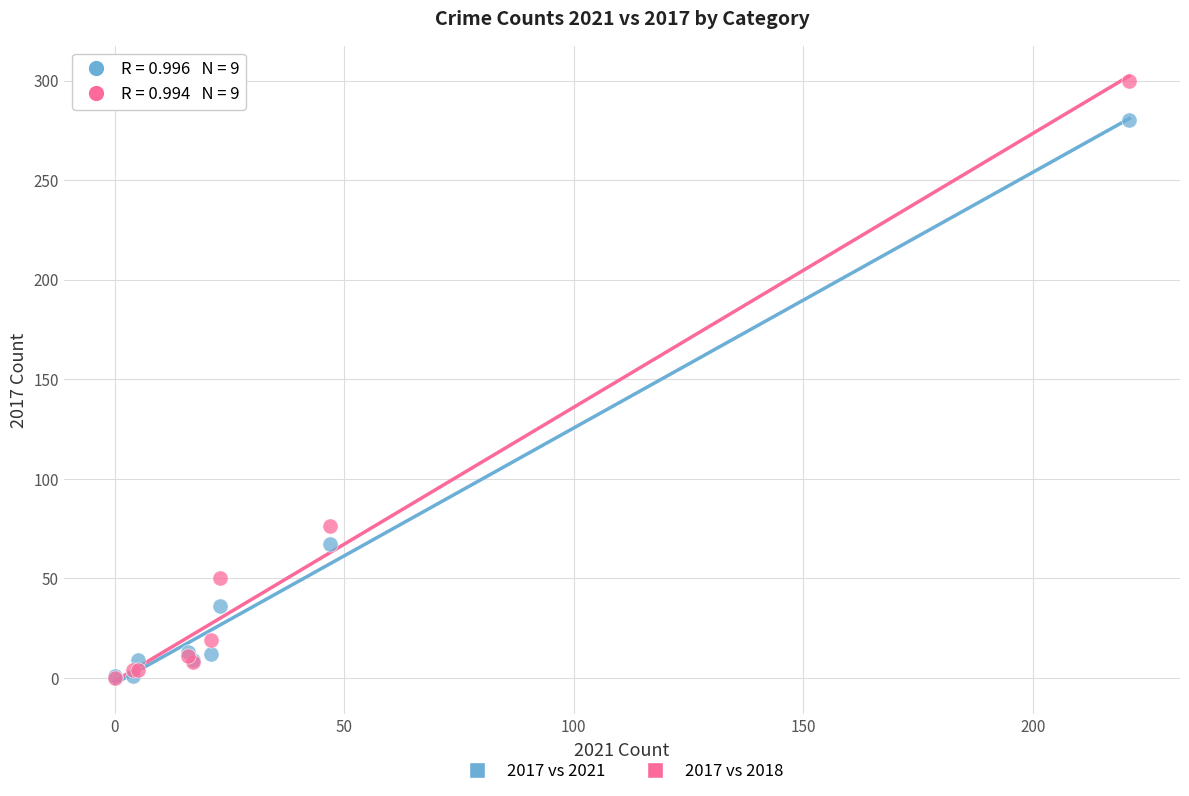

Across all series, what Y value is closest to 150?

76